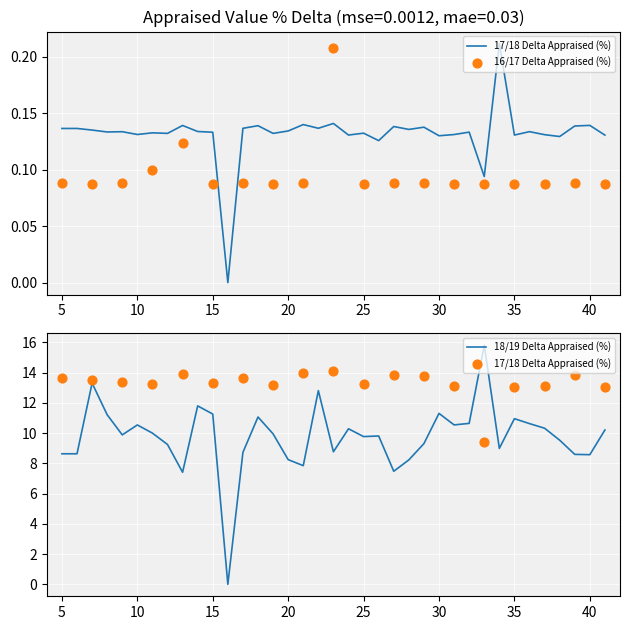

Which series has the widest spread of Y values?

18/19 Delta Appraised (%)